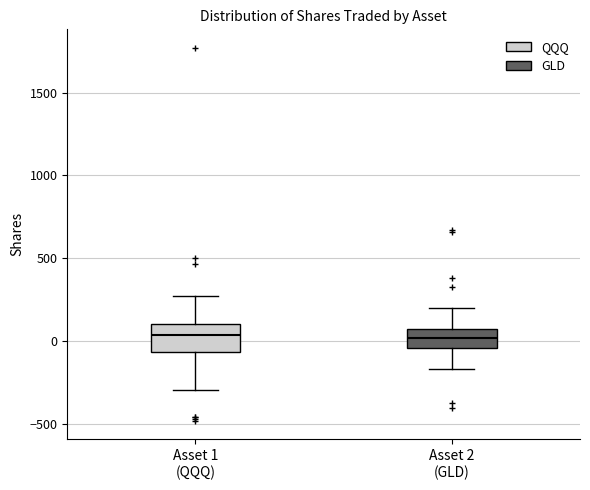

Reading left to right, read every box against the y-axis: the position of its median line, the range the box covers, and the ends of its whiskers. The values are not printed on the chart, so give them approximately, as read against the axis.

Asset 1 (QQQ): median 50, box -50 to 100, whiskers -300 to 250
Asset 2 (GLD): median 0, box -50 to 50, whiskers -150 to 200